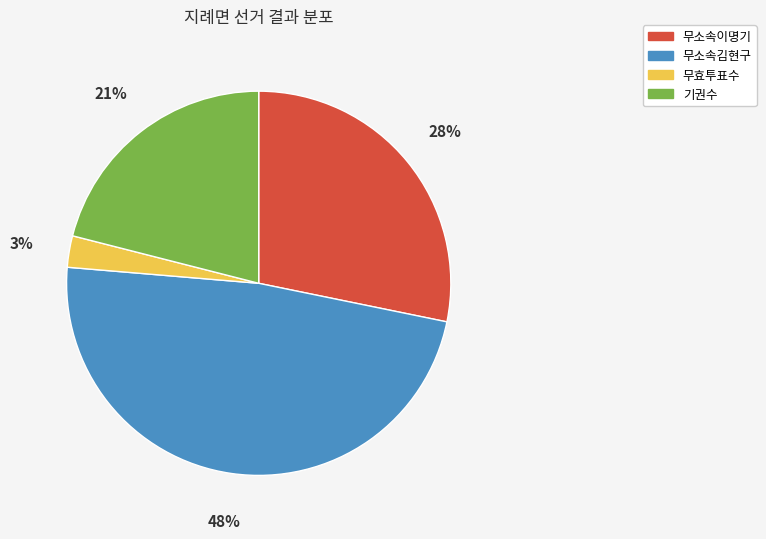

To the nearest percent, what is the combined percentage of 무소속이명기 and 무소속김현구?

76%